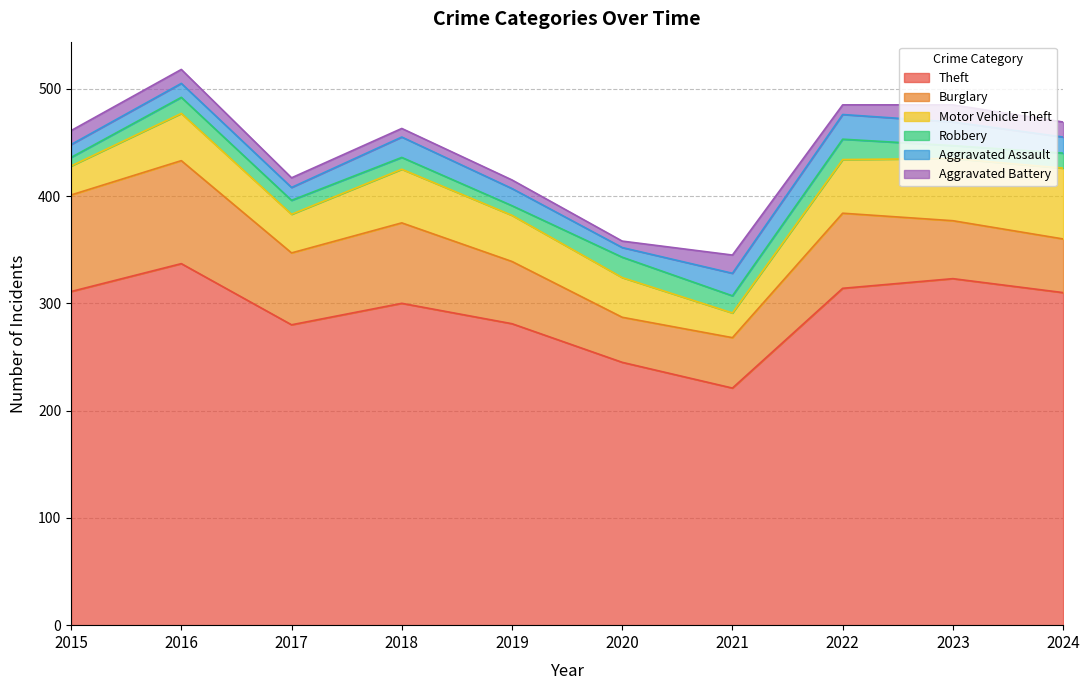

At how many categories does at least one series exceed 254?

8